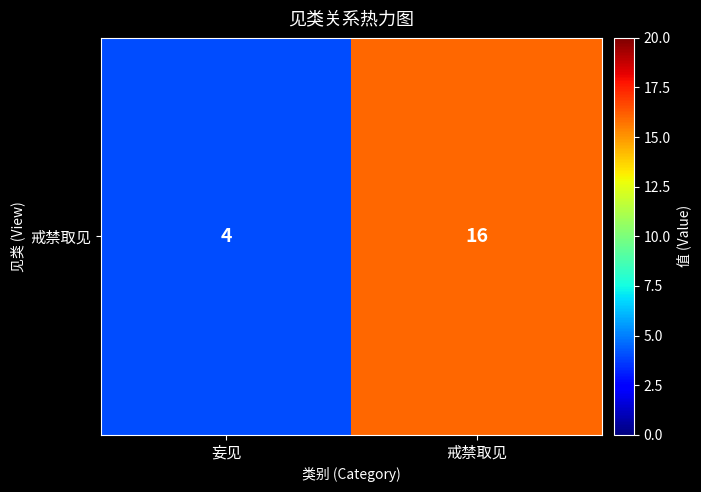

What value does the data have at 戒禁取见?

16